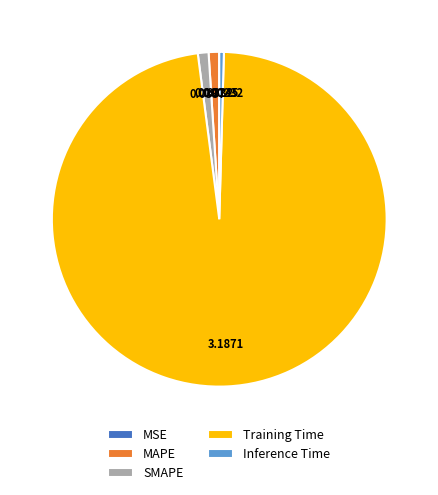

Is there any slice that represents more than half of the pie?

Yes